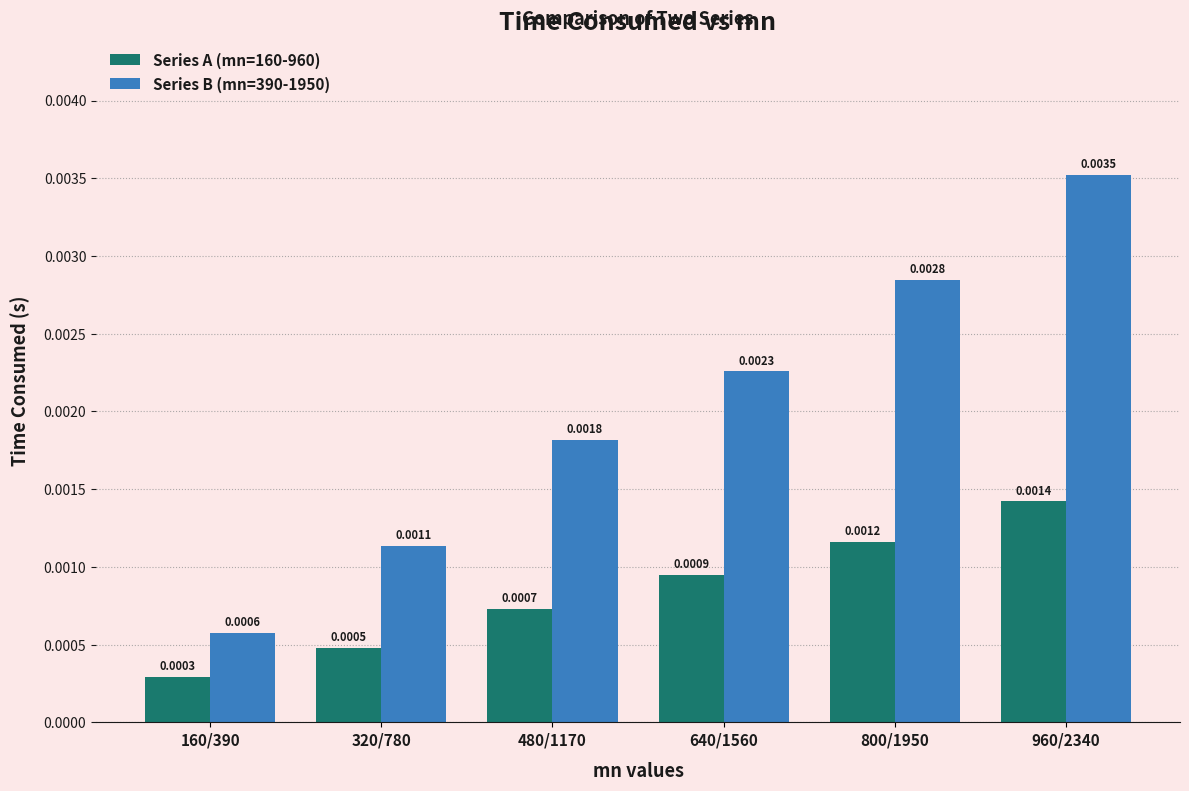

What is the label of the 2nd bar from the right?

800/1950